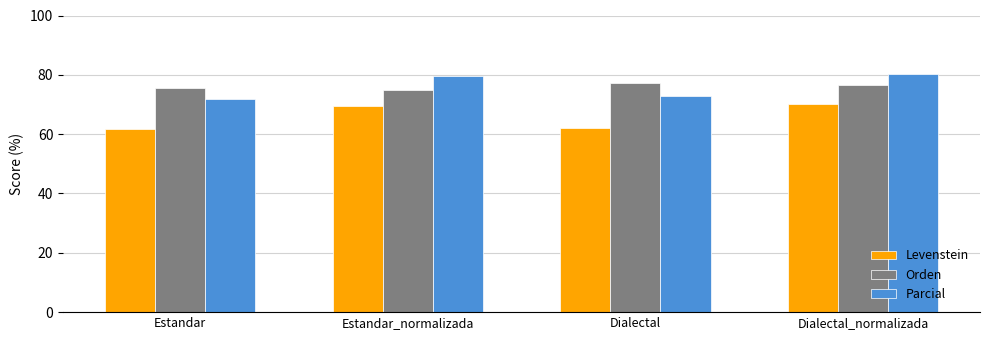

Reading left to right, what are all the values shown in this chart?

Levenstein: Estandar=61.7	Estandar_normalizada=69.6	Dialectal=62.1	Dialectal_normalizada=70.2
Orden: Estandar=75.5	Estandar_normalizada=74.8	Dialectal=77.2	Dialectal_normalizada=76.5
Parcial: Estandar=71.9	Estandar_normalizada=79.6	Dialectal=72.8	Dialectal_normalizada=80.4